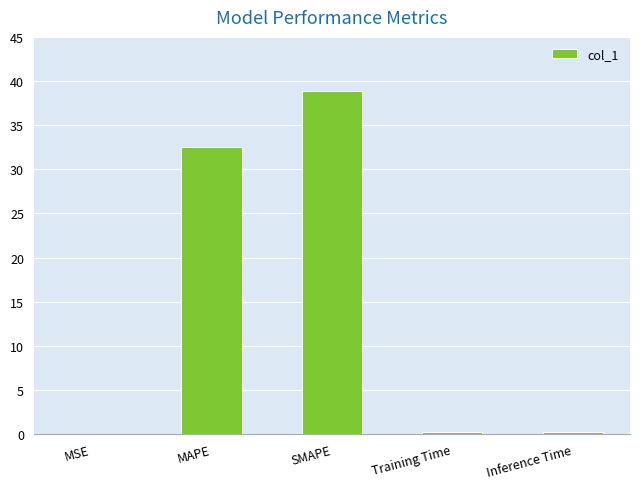

Count the number of data series in this chart.

1